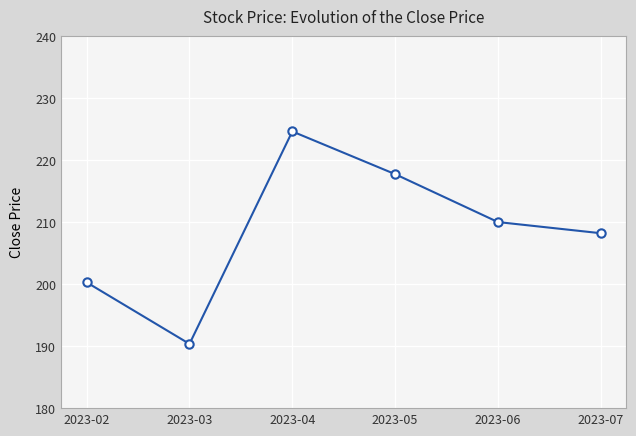

Is it true that the value at 2023-02 is 200.3?

True